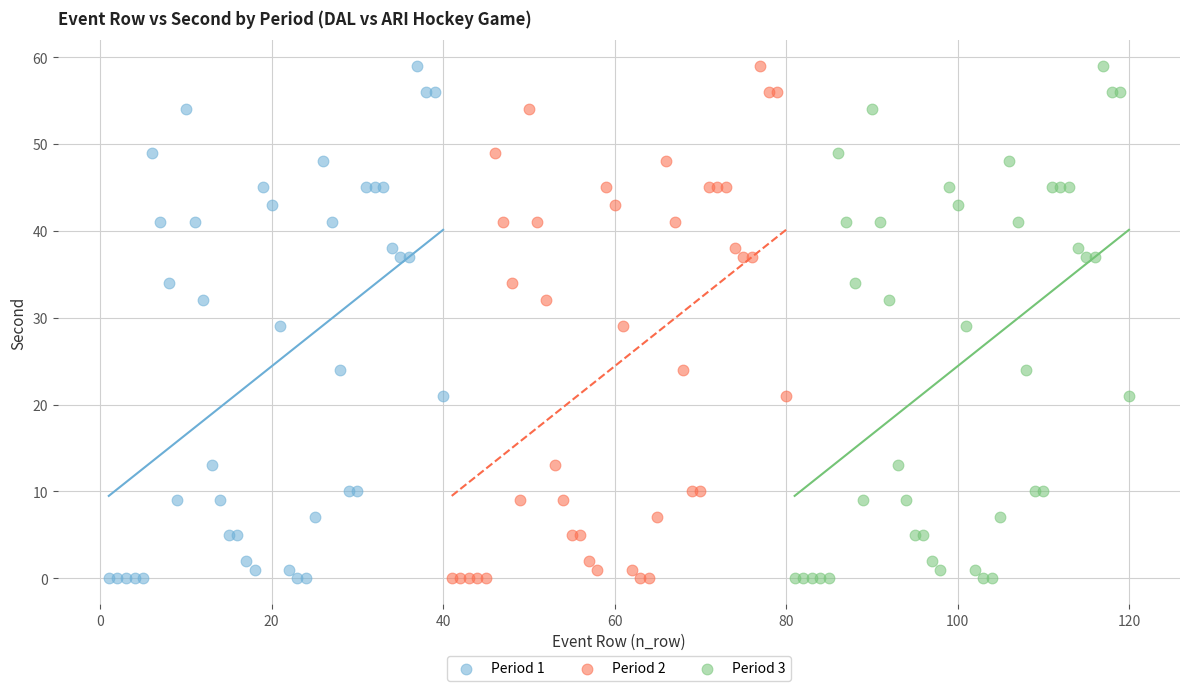

What are all the series names shown in the legend?

Period 1, Period 2, Period 3